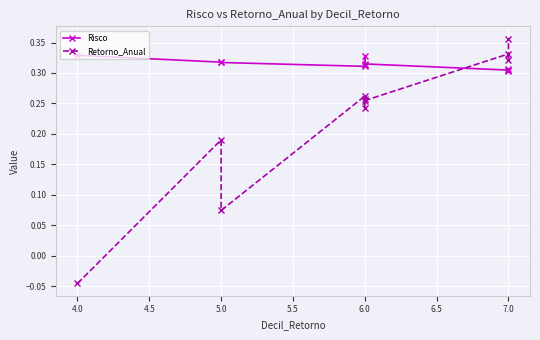

The value of Risco at 6.0 is 0.3. True or false?

True